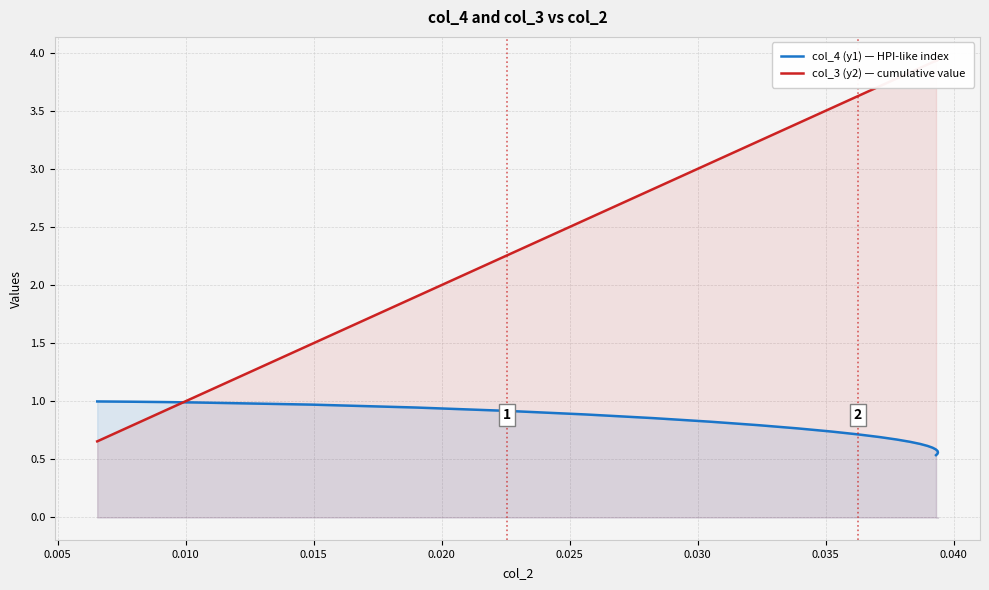

How many intersections are there between col_4 (y1) — HPI-like index and col_3 (y2) — cumulative value?

1